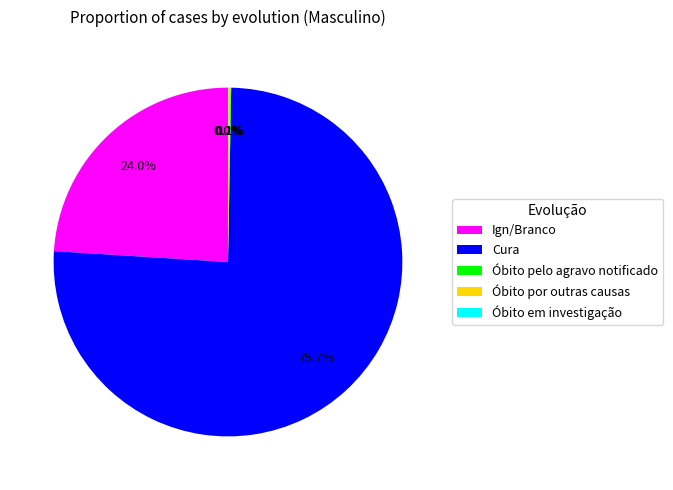

How much of the chart is everything except Cura?

24.3%